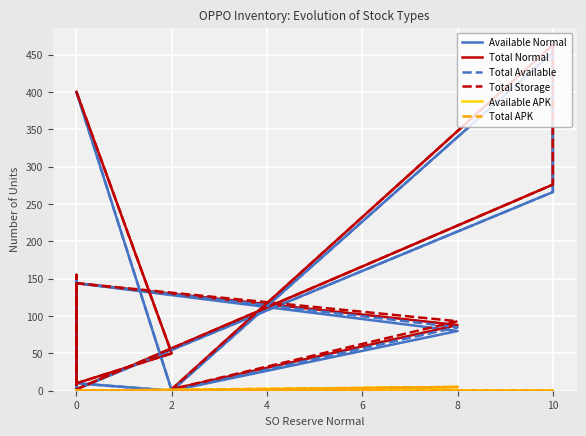

Which series has the largest total across all categories?

Total Storage